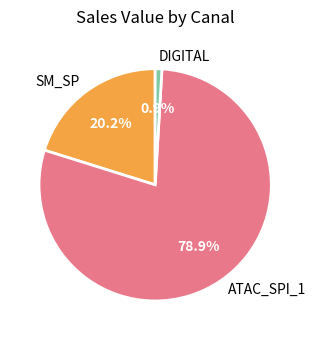

To the nearest percent, what is the combined percentage of SM_SP and ATAC_SPI_1?

99%